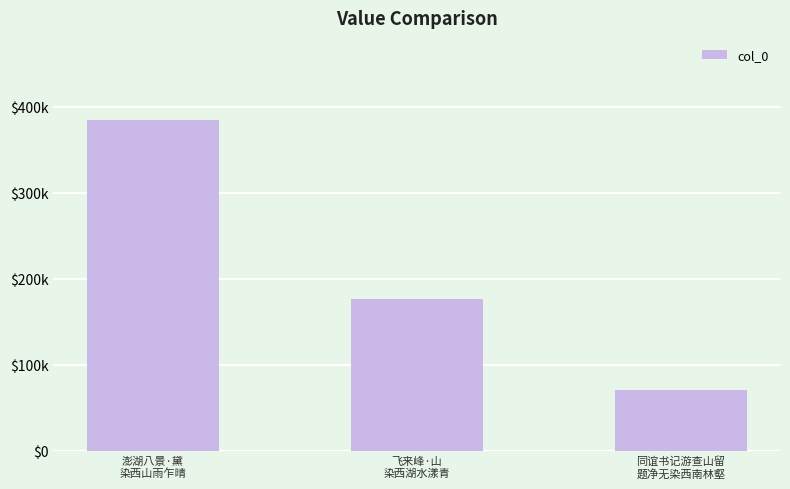

Reading right to left, list all the values displayed in this chart.

71208	176349	384081